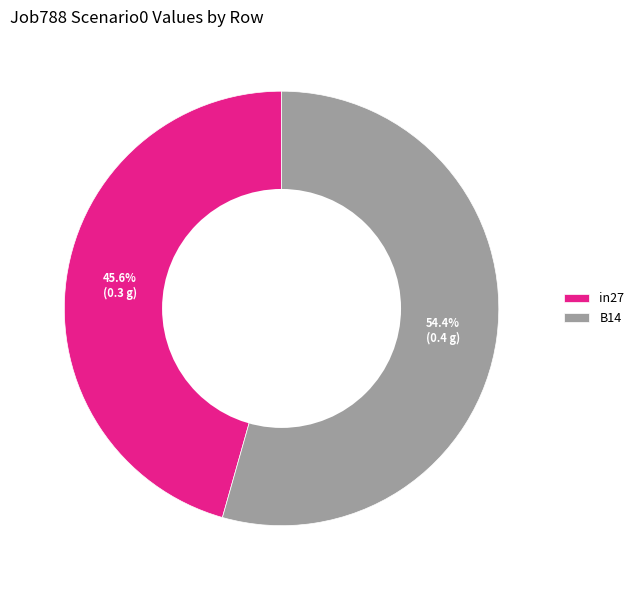

Which has a higher value, in27 or B14?

B14